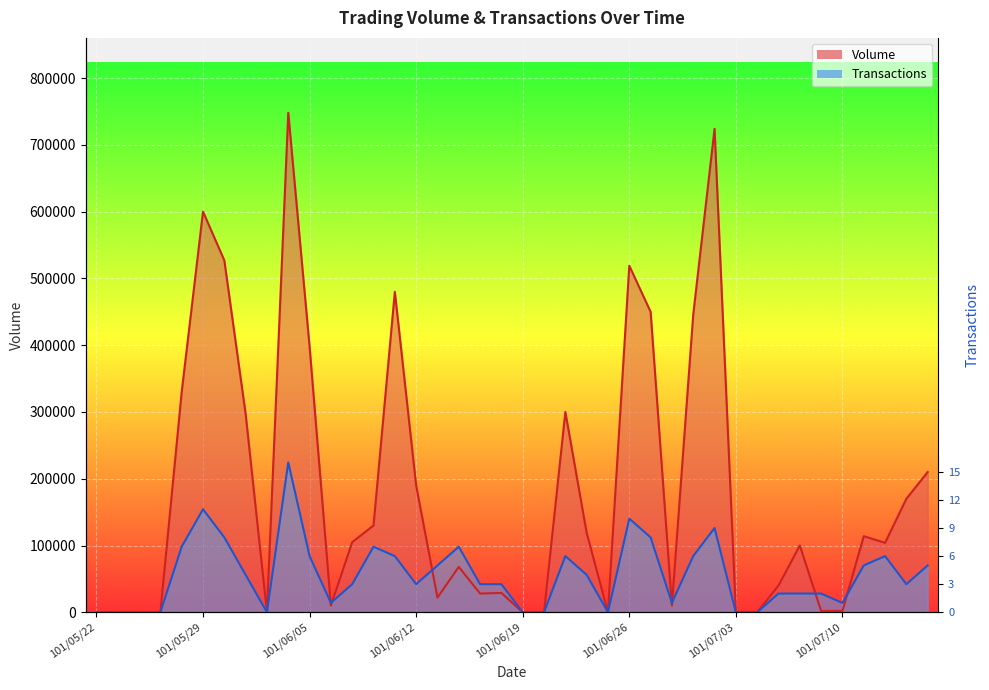

How many values in Transactions are above zero?

30